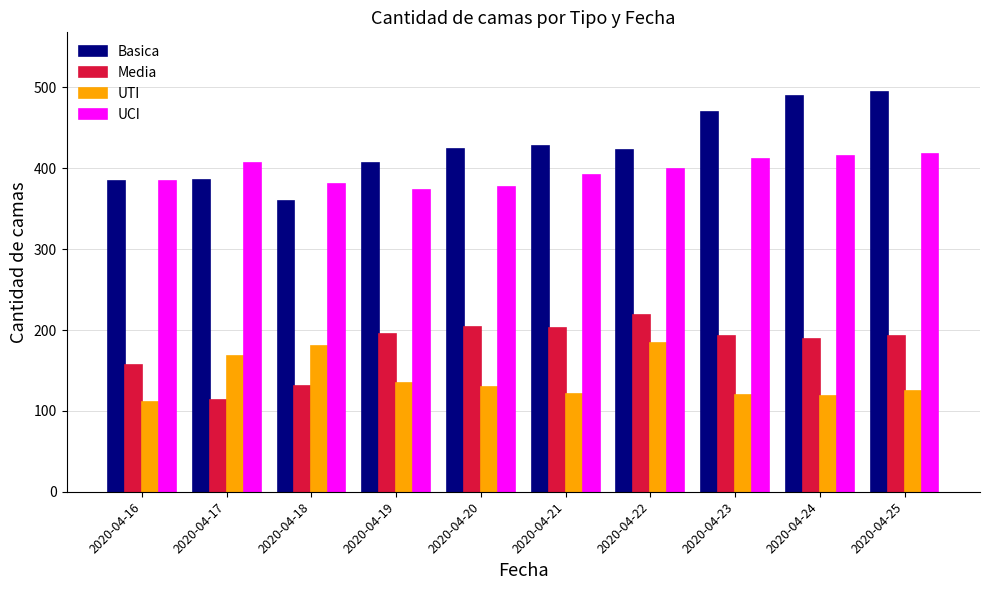

How many bars are there in each group?

4